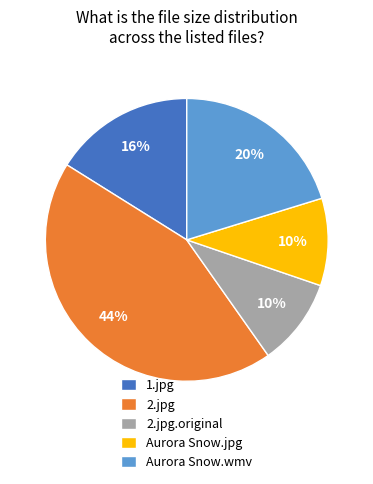

Do 1.jpg and Aurora Snow.jpg together represent more than half of the pie?

No